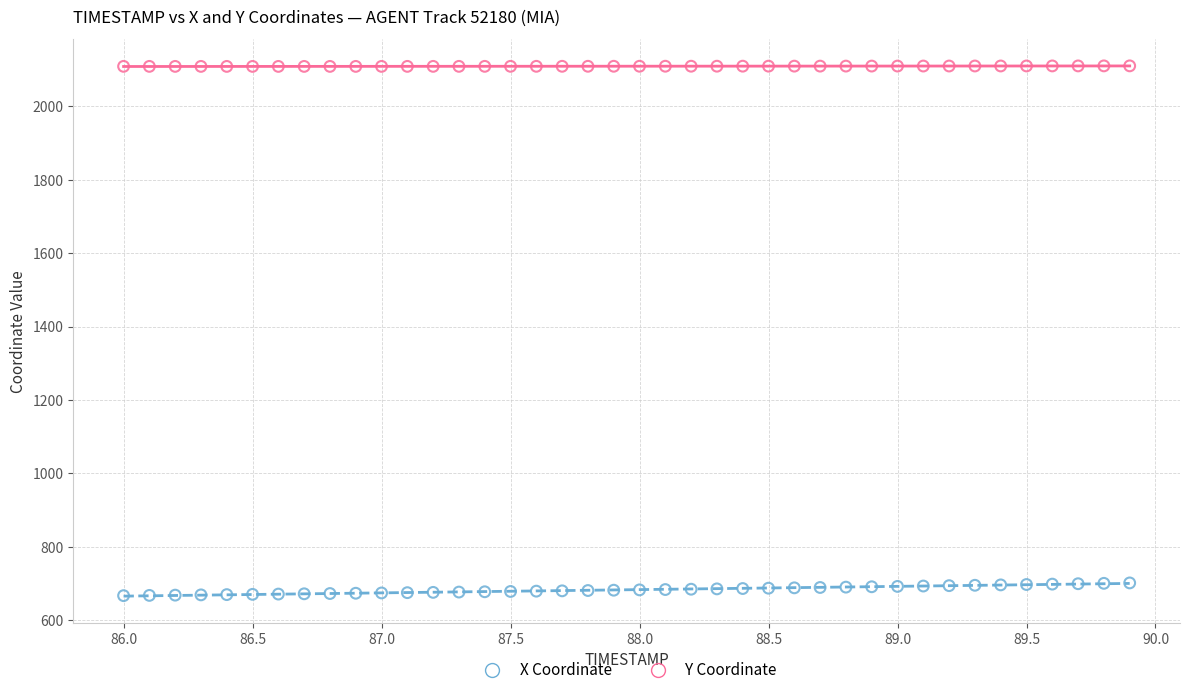

Which series reaches the maximum Y coordinate?

Y Coordinate